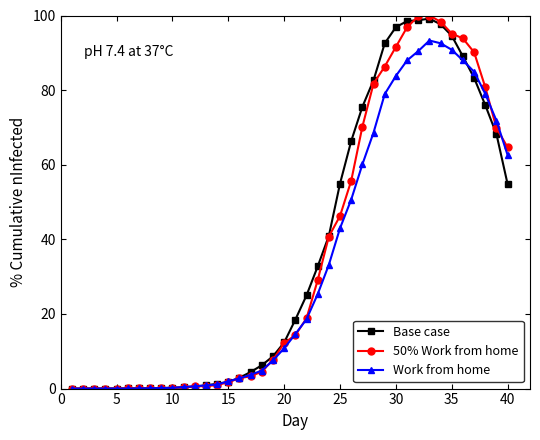

What is the value of the Work from home point at the 27th from the left?

60.1